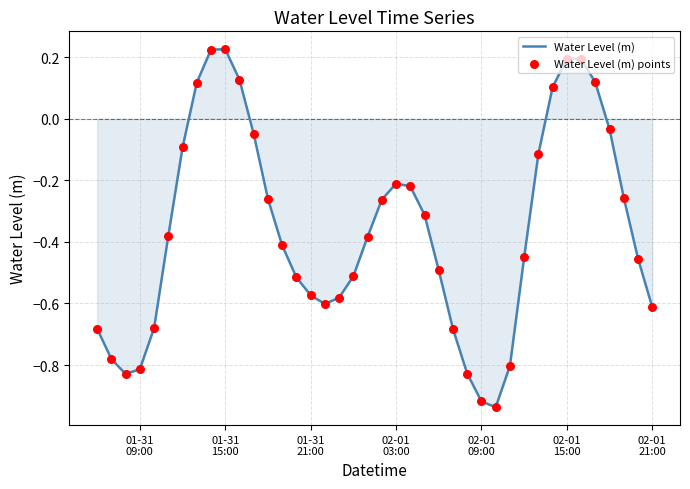

What is the difference between the maximum and minimum values?

1.2